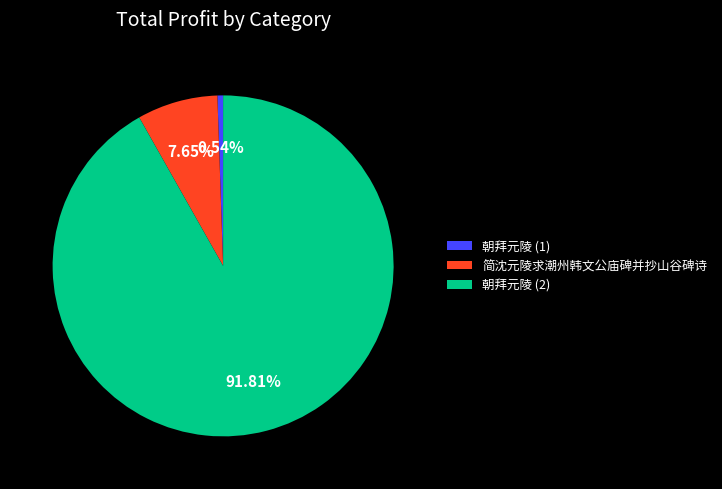

What portion of the pie excludes 简沈元陵求潮州韩文公庙碑并抄山谷碑诗?

92.3%